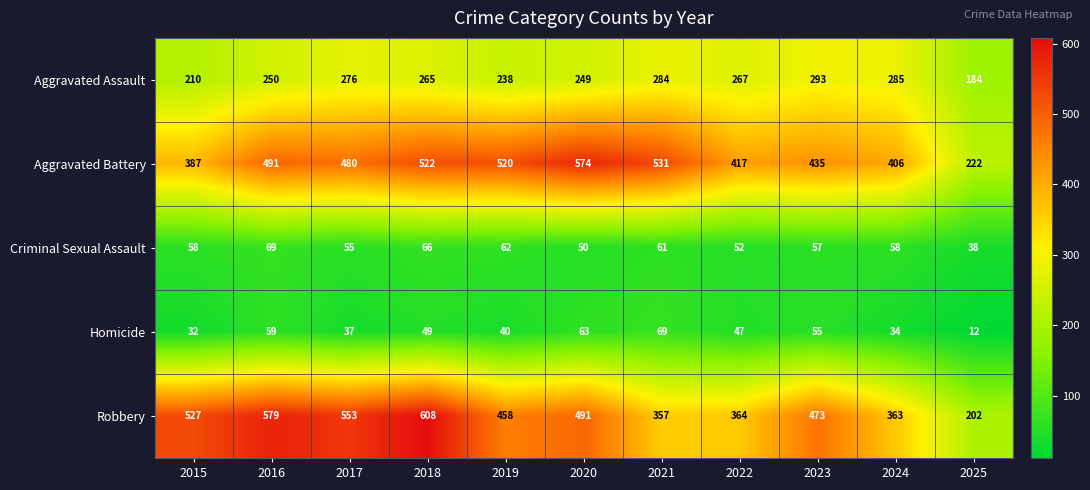

At which category does the chart reach its peak across all series?

2018